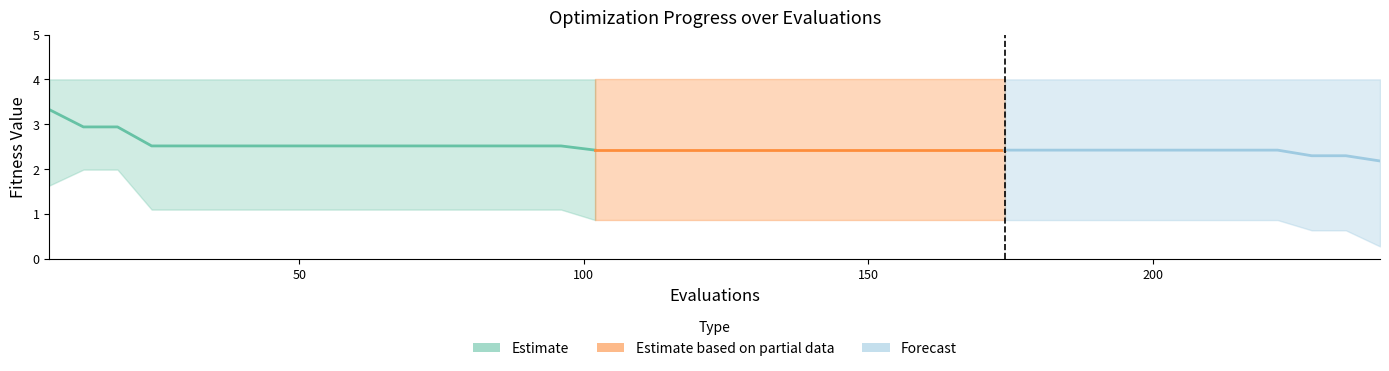

Between 34 and 19, which is larger?

34